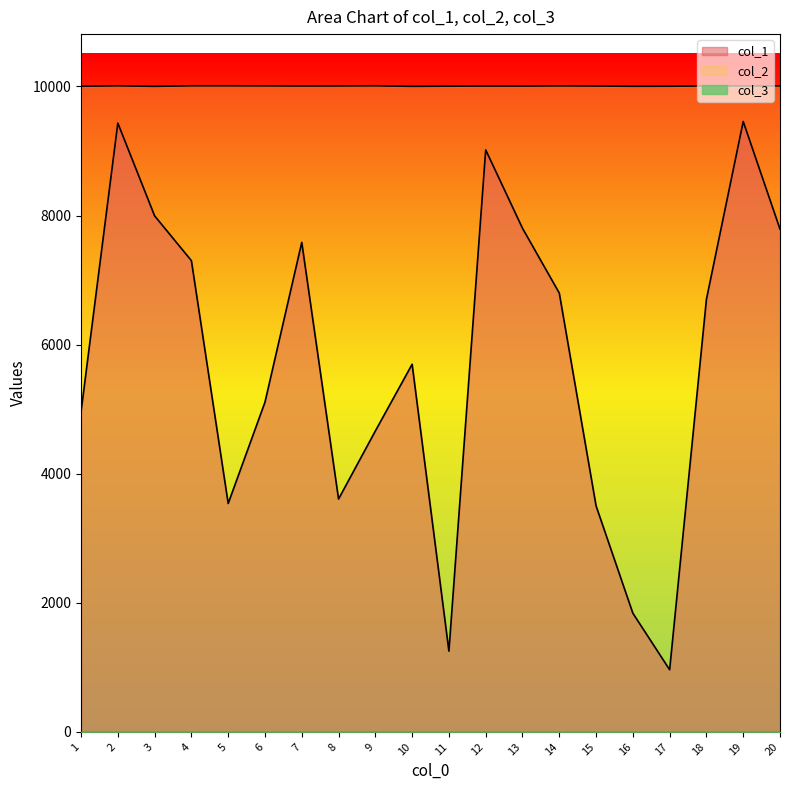

What is the difference between the maximum and minimum values in the col_2 series?

9